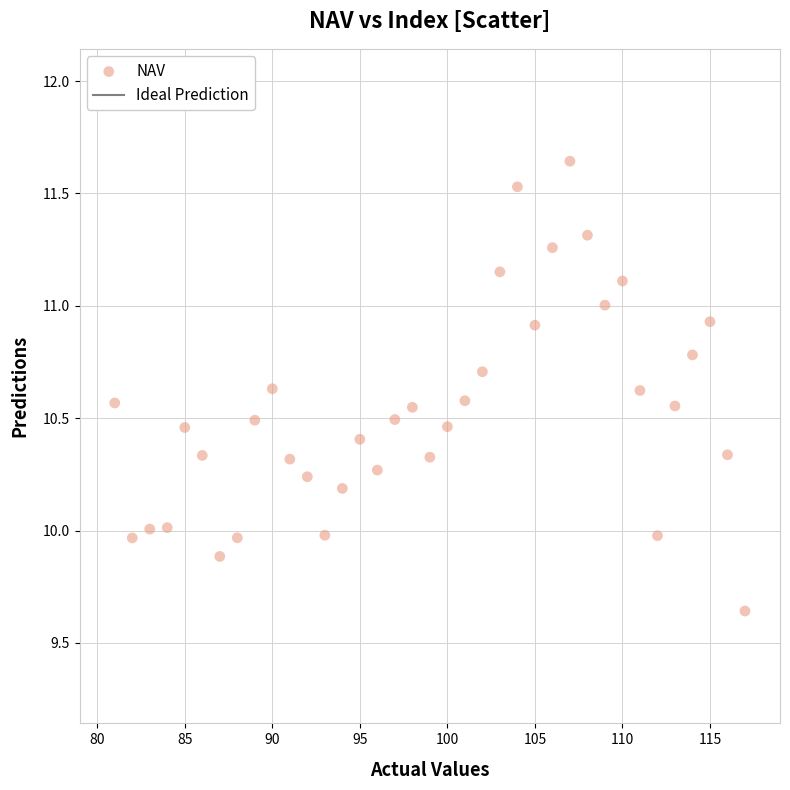

What is the range of X values (max minus min)?

36.0